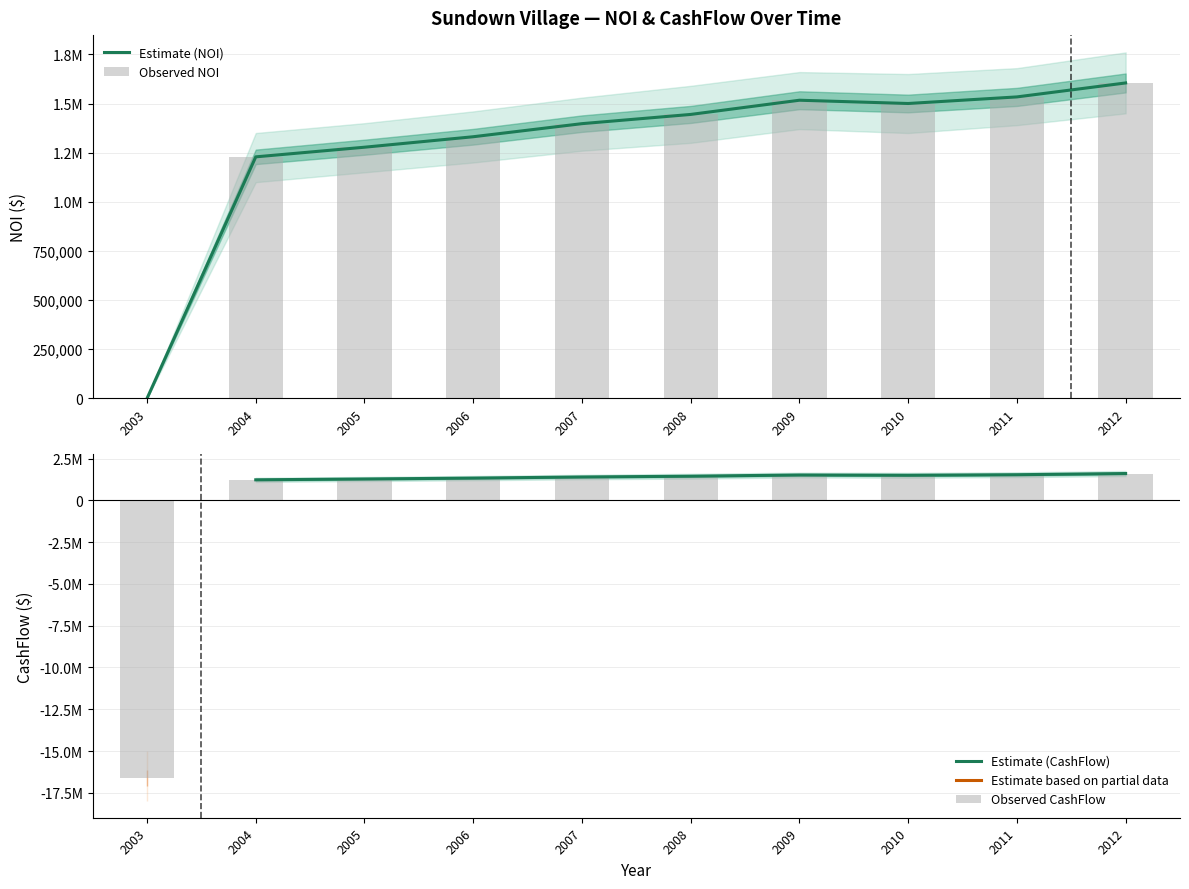

Between 2007 and 2010, which is larger?

2010